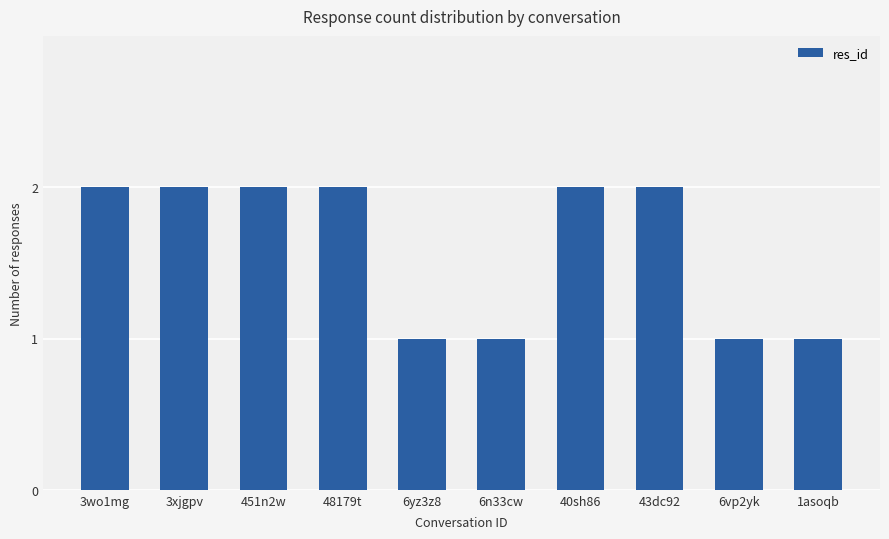

What position from the left is 3xjgpv?

2